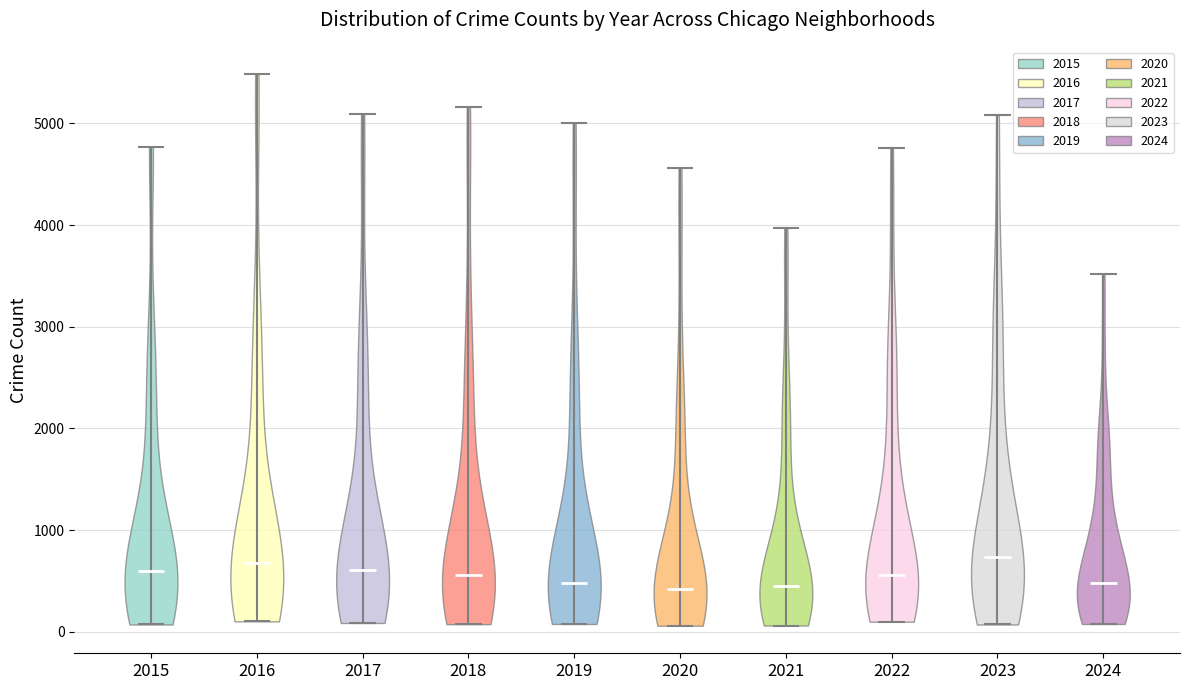

Reading left to right, read every violin against the y-axis: where its median line is, and the lowest and highest points it reaches. The values are not printed on the chart, so give them approximately, as read against the axis.

2015: median line 600, lowest point 100, highest point 4800
2016: median line 700, lowest point 100, highest point 5500
2017: median line 600, lowest point 100, highest point 5100
2018: median line 600, lowest point 100, highest point 5200
2019: median line 500, lowest point 100, highest point 5000
2020: median line 400, lowest point 100, highest point 4600
2021: median line 500, lowest point 100, highest point 4000
2022: median line 600, lowest point 100, highest point 4800
2023: median line 700, lowest point 100, highest point 5100
2024: median line 500, lowest point 100, highest point 3500